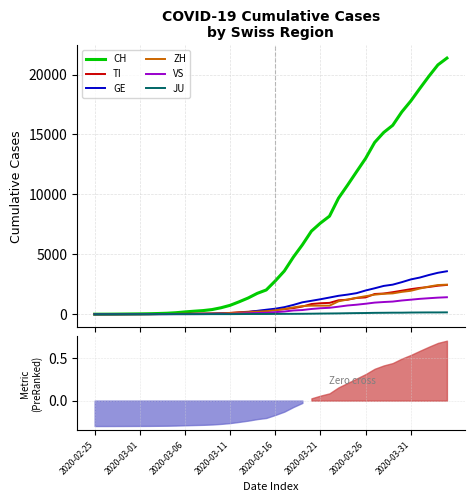

Is it true that VS equals 471 at 2020-02-25?

False